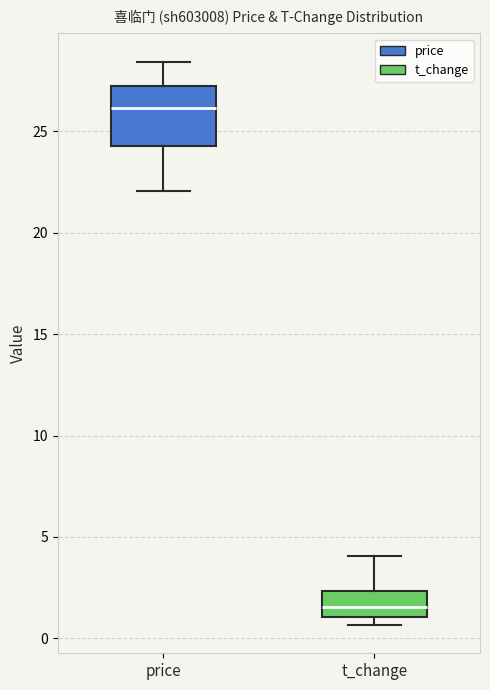

Where does the median line of the box for price sit on the y-axis? The values are not printed on the chart, so give them approximately, as read against the axis.

26.0